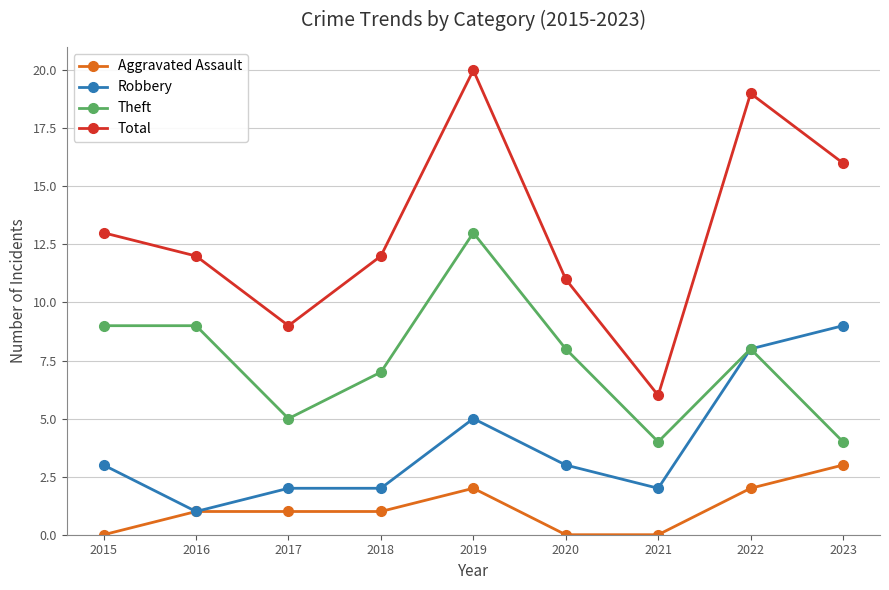

What is the spread (max minus min) of values at 2020?

11